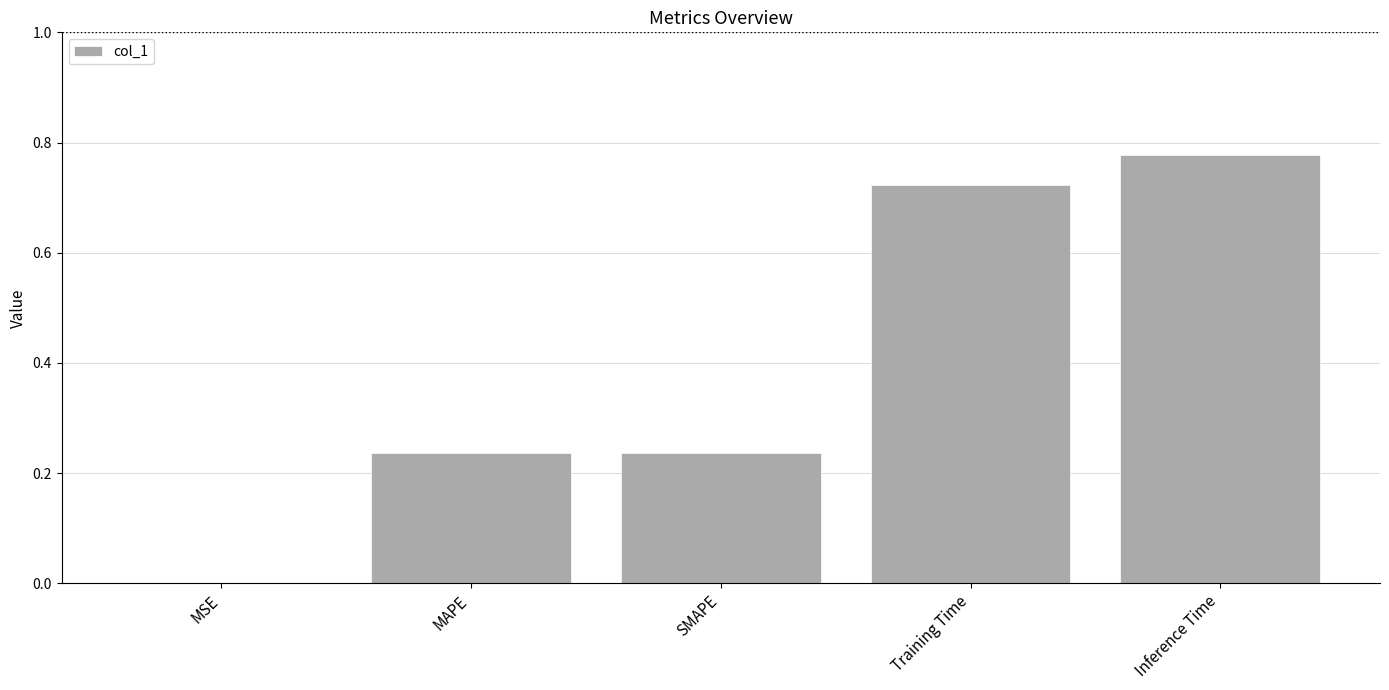

Which category has the highest value across all series?

Inference Time